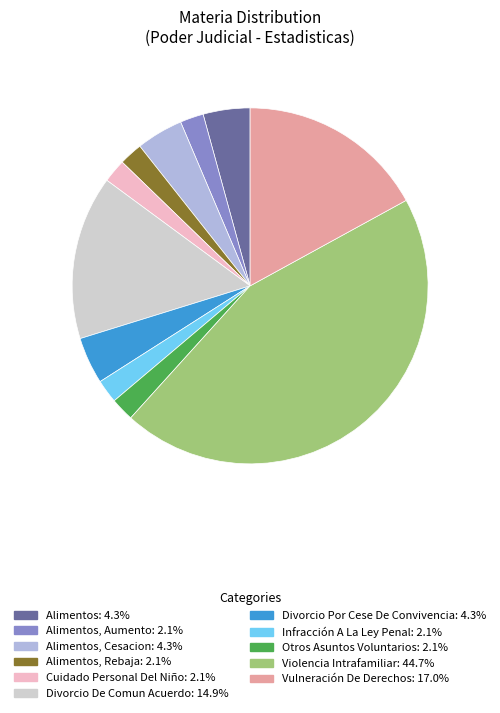

Does any single category account for the majority?

No